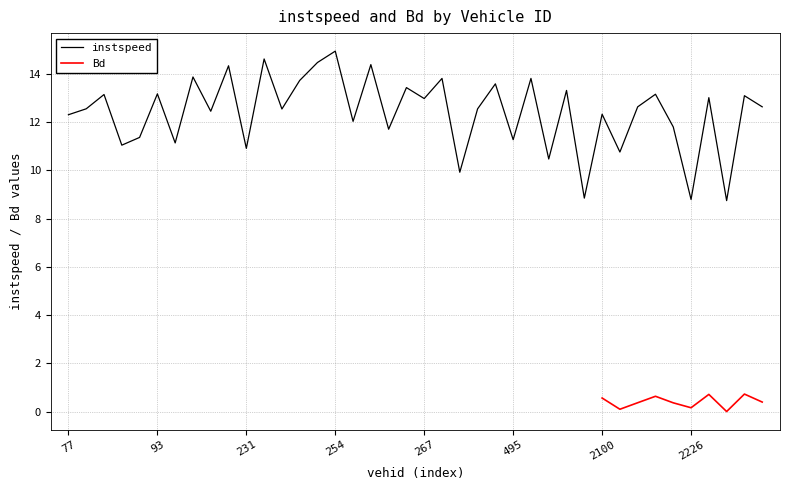

Does the chart have visible grid lines?

Yes